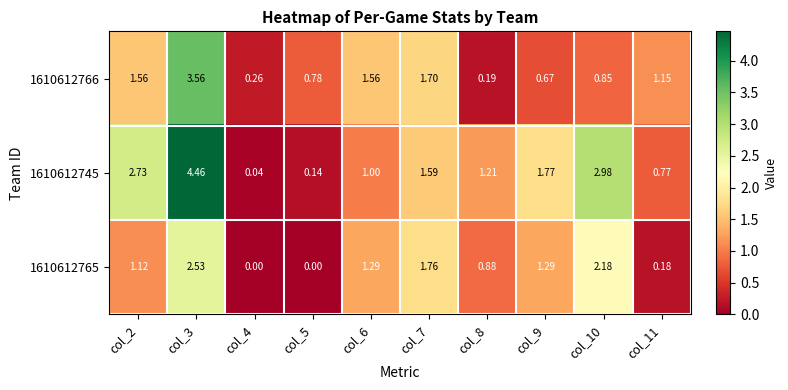

How many data points does each series have?

10